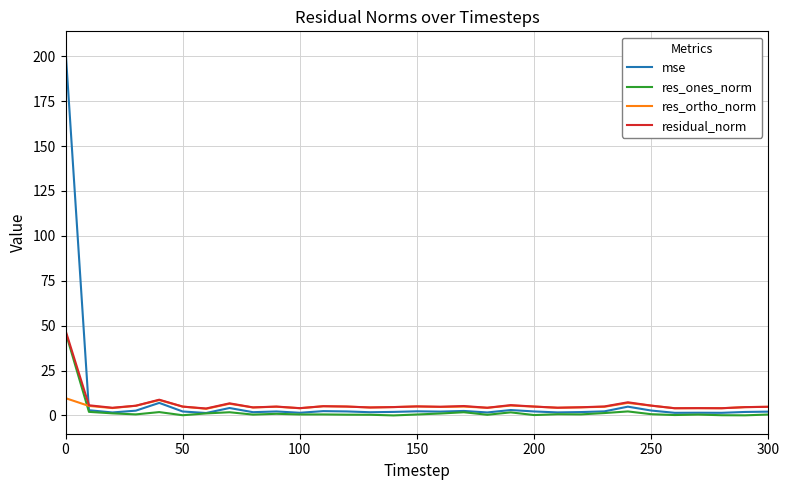

Which series has the widest spread of values?

mse